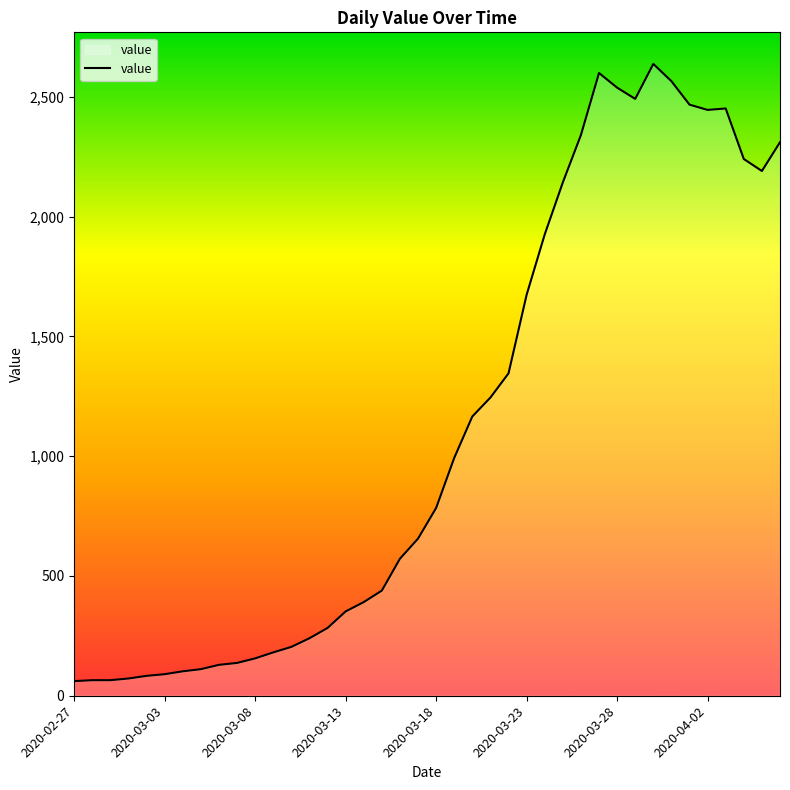

What is the minimum value shown in the chart?

61